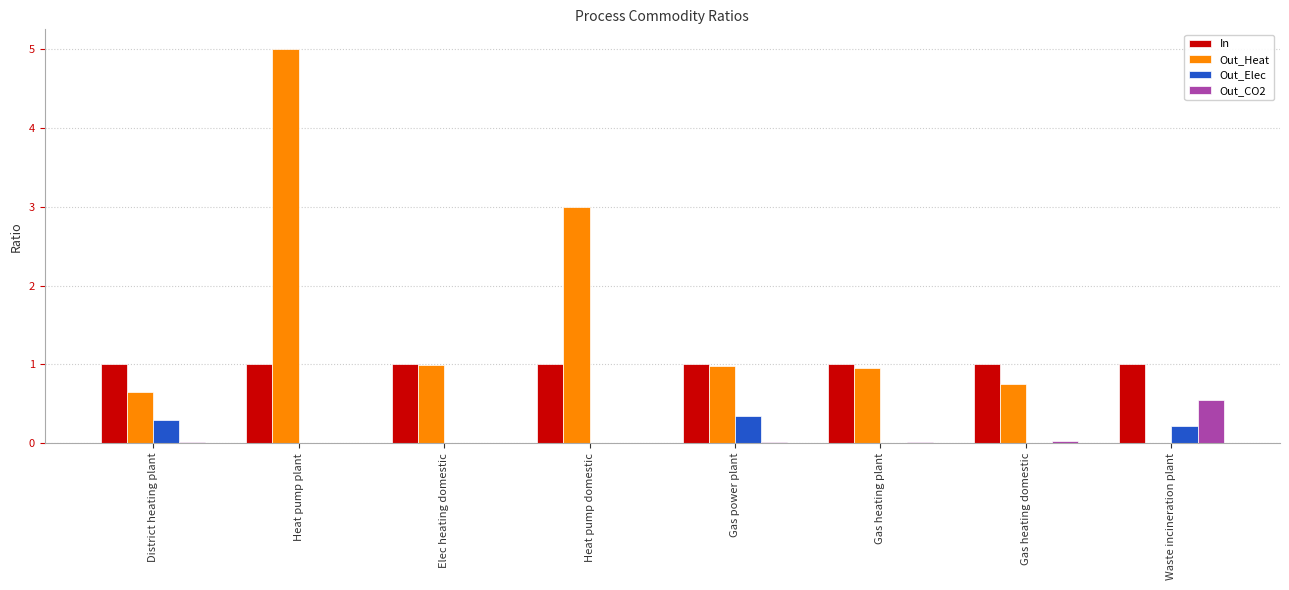

Between Gas heating plant and Waste incineration plant, which series saw the biggest shift?

Out_Heat